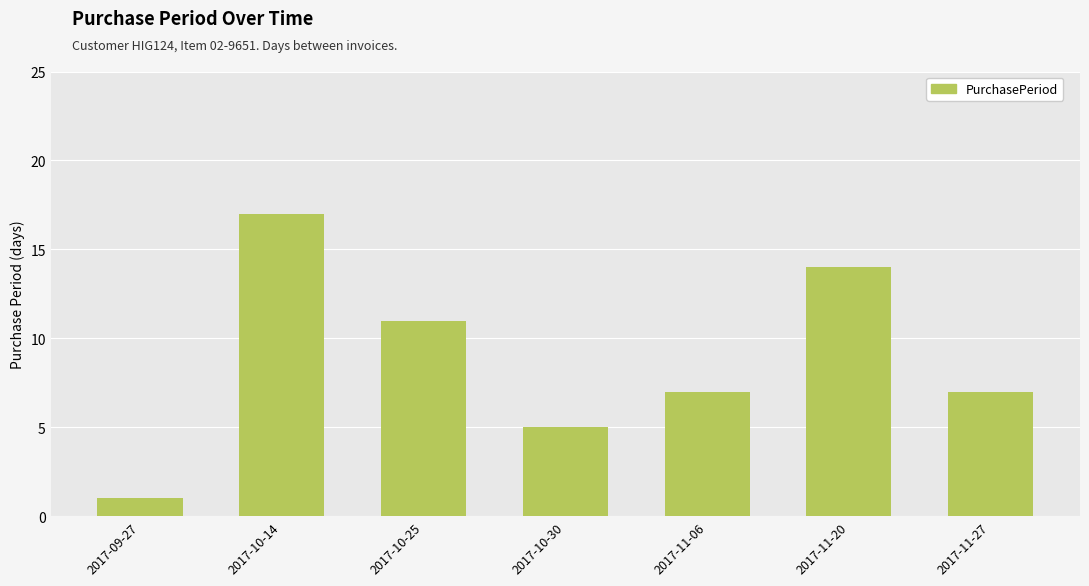

Which category has the highest value across all series?

2017-10-14